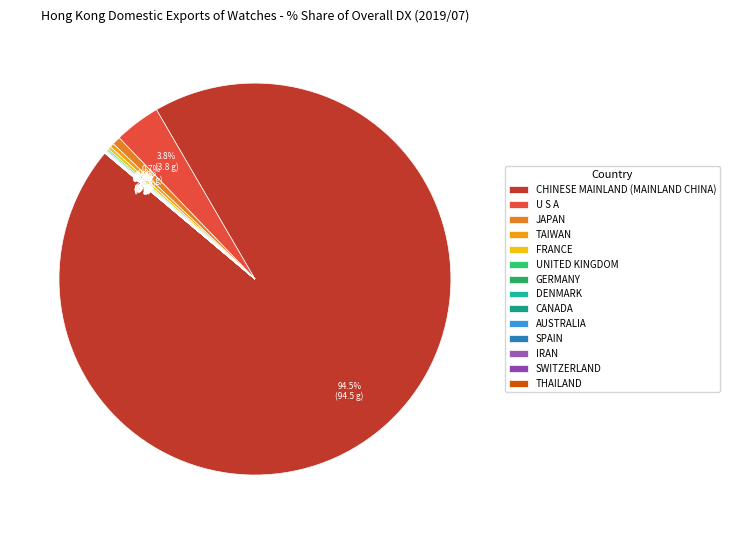

What is the change in value from GERMANY to IRAN?

-0.1